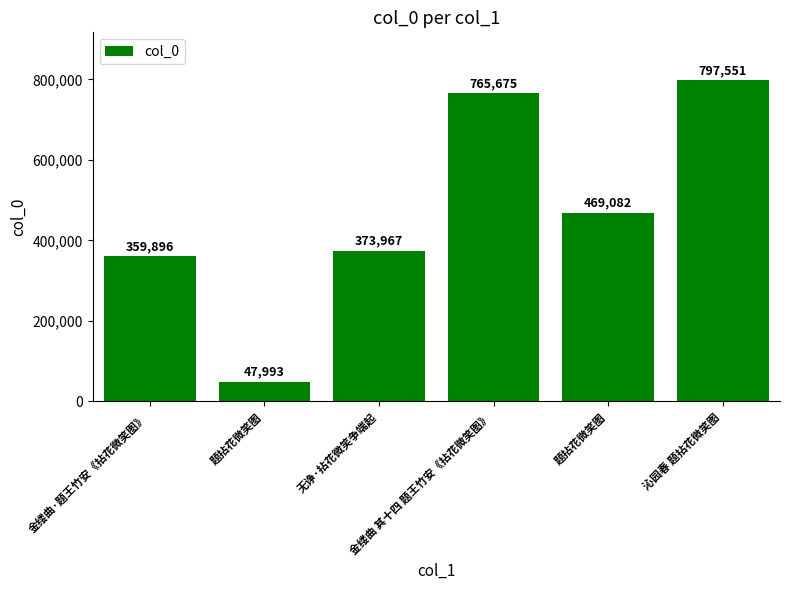

What is the difference between the values at 金缕曲 其十四 题王竹安《拈花微笑图》 and 无诤·拈花微笑争端起?

391708